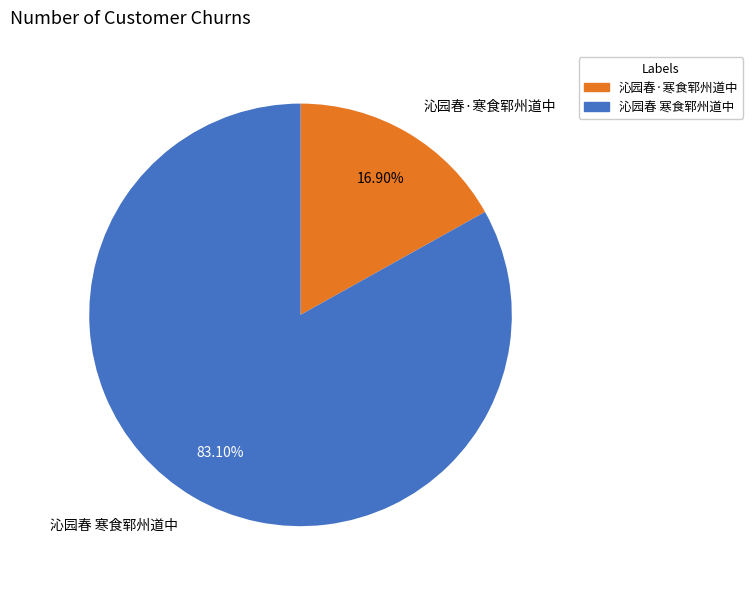

Rank the categories by value from lowest to highest.

沁园春·寒食郓州道中, 沁园春 寒食郓州道中